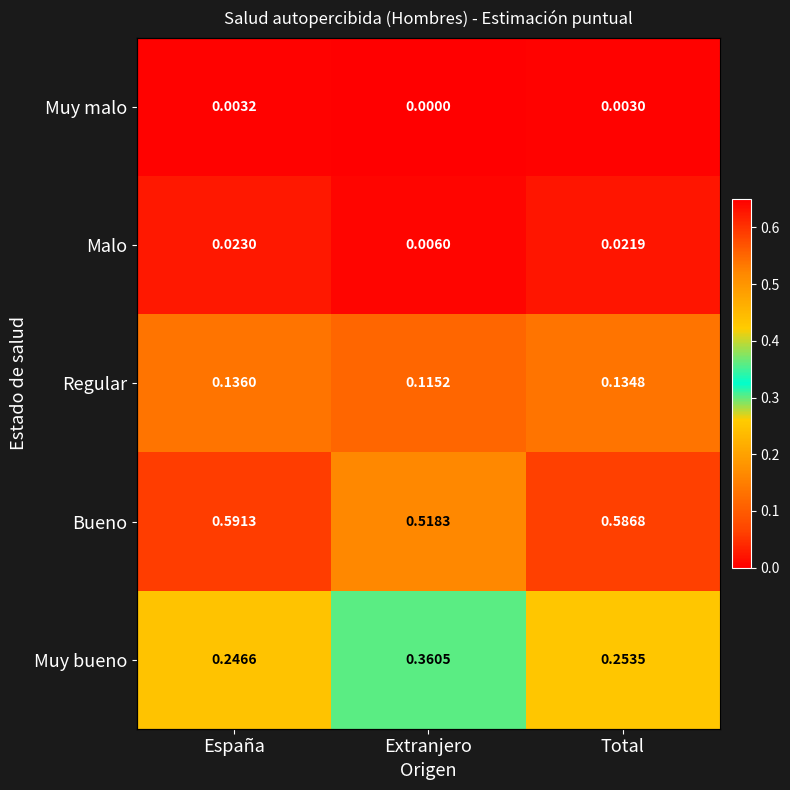

Is the value of Bueno at Extranjero greater than the value of Regular at Extranjero?

Yes